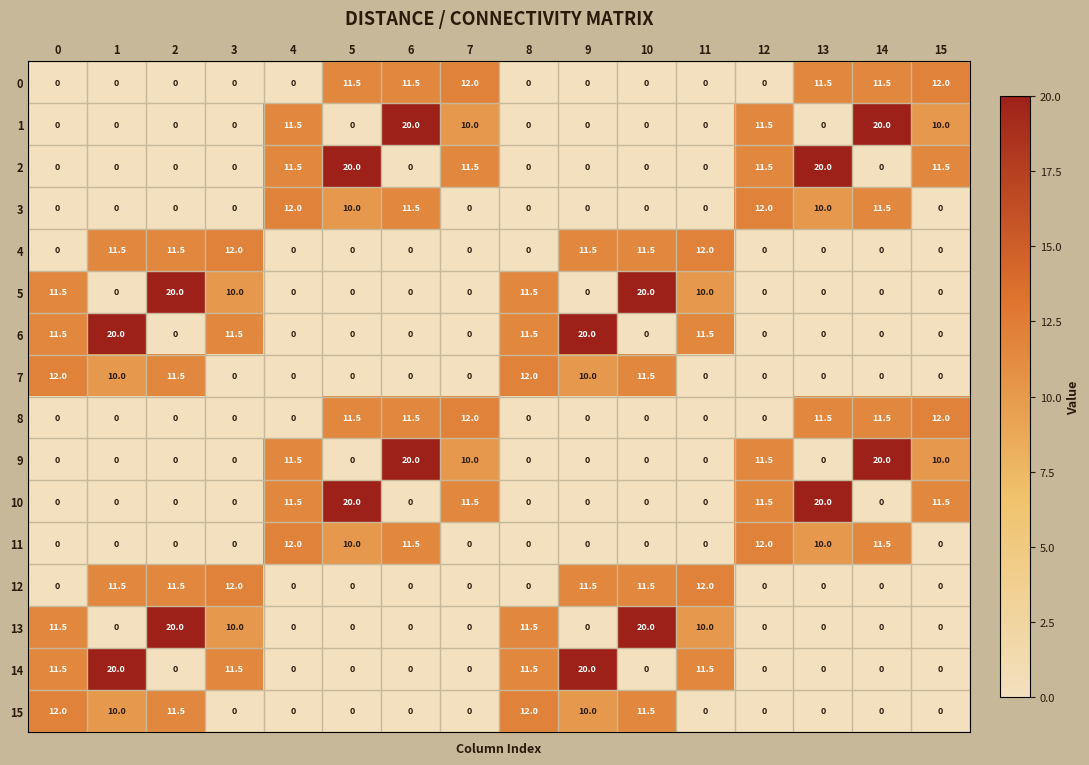

Is it true that 3 equals 0.0 at 1?

True